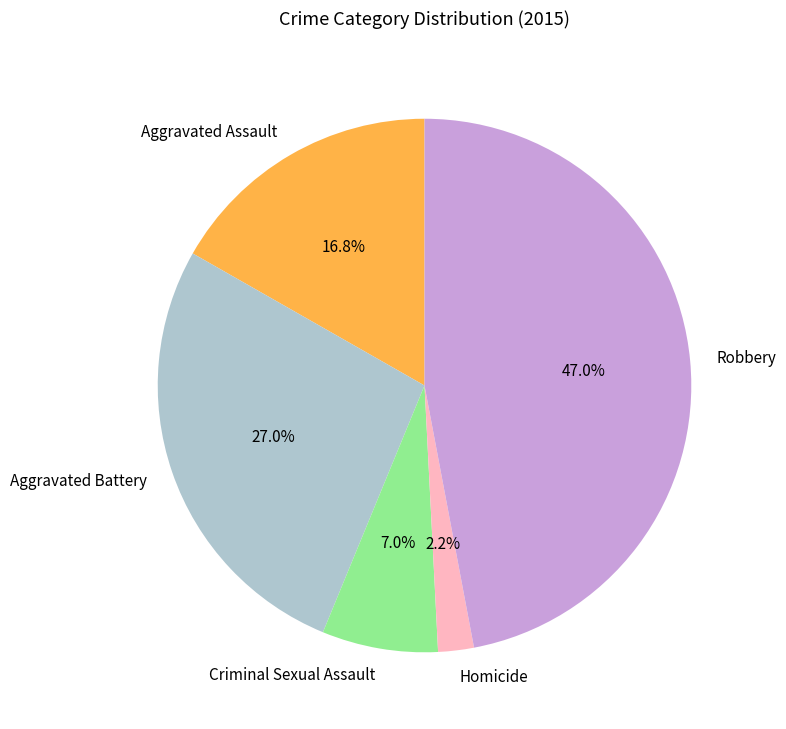

To the nearest percent, what is the combined percentage of Robbery and Criminal Sexual Assault?

54%